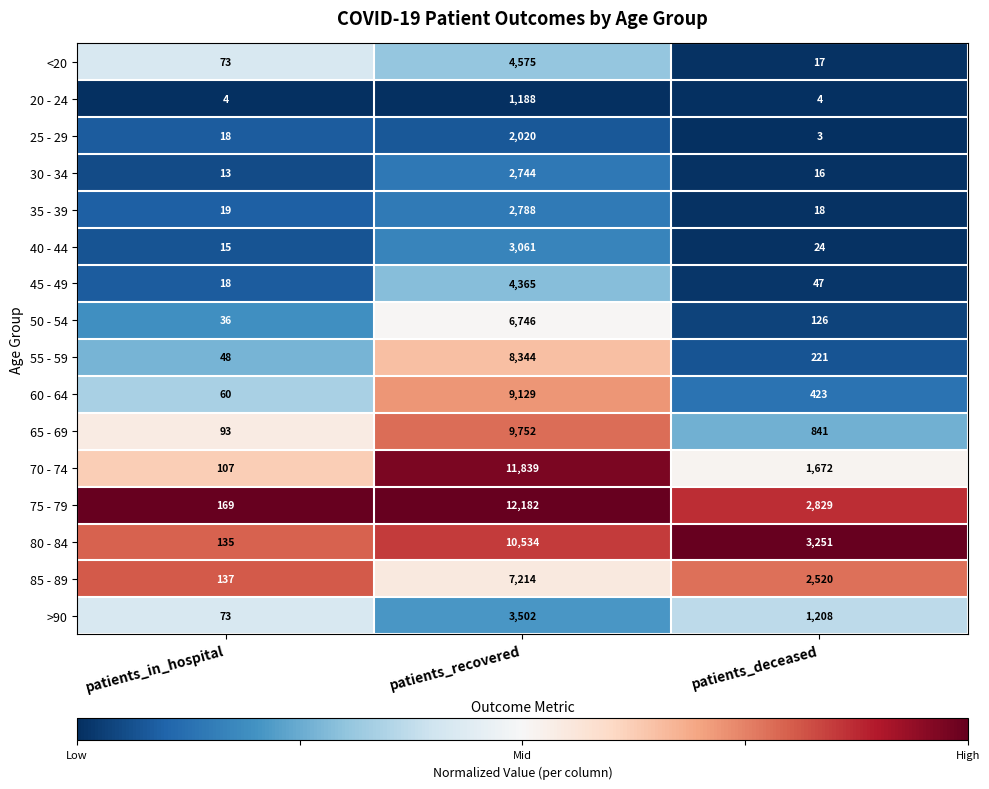

Which series has the largest total across all categories?

75 - 79